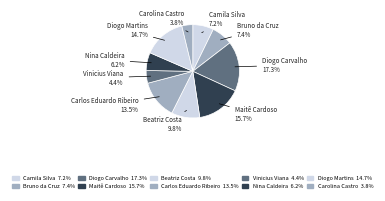

How many segments does this pie chart have?

10